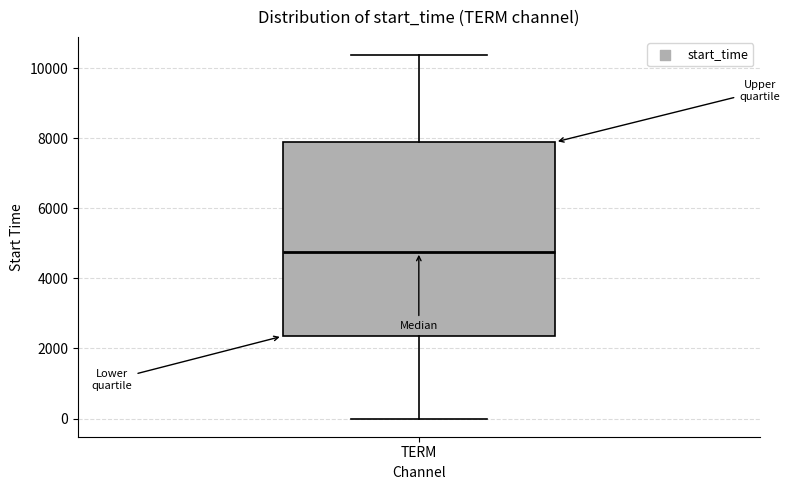

Transcribe this box plot: give where the median line is, the range the box spans, and where the two whiskers end, as read against the y-axis. The values are not printed on the chart, so give them approximately, as read against the axis.

median 4800, box 2400 to 7800, whiskers 0 to 10400